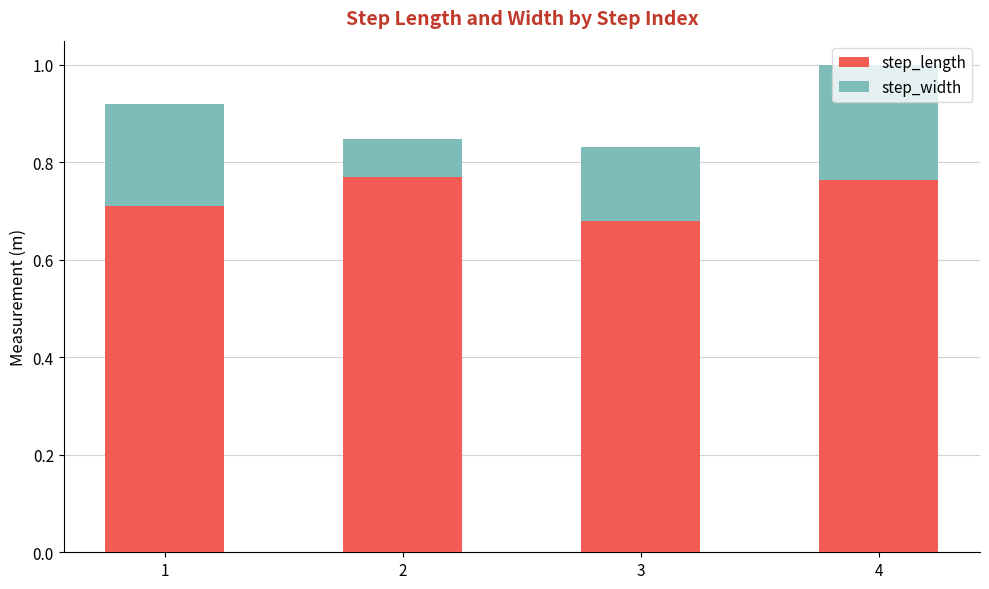

Is it true that step_length equals 0.7 at 1?

True